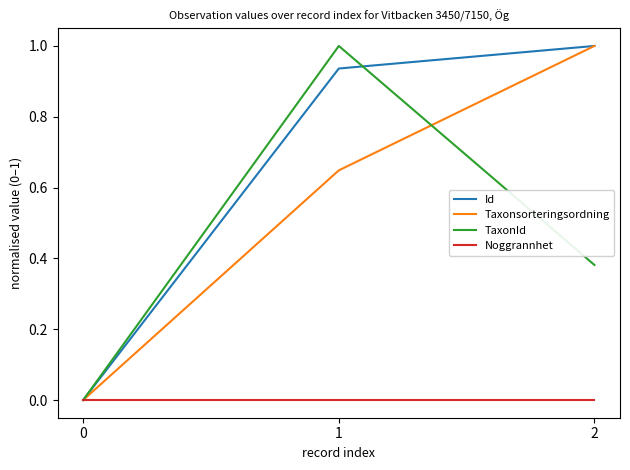

List the labels in order of TaxonId value, smallest first.

0, 2, 1